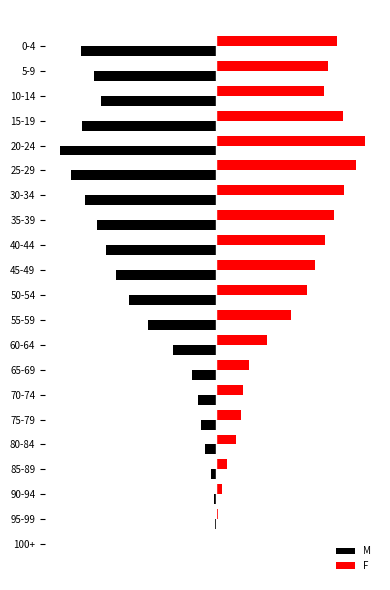

What are all the series names shown in the legend?

M, F